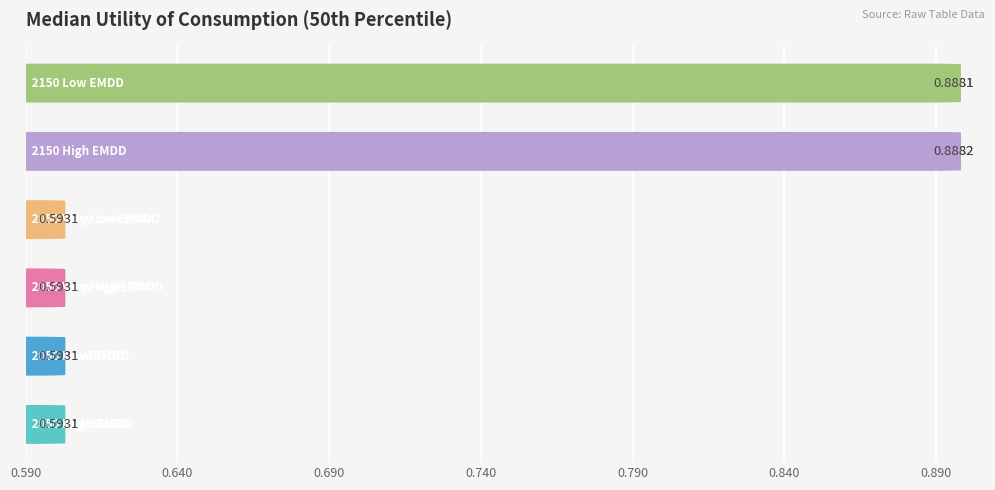

Which label corresponds to the largest value in the chart?

2150 High EMDD